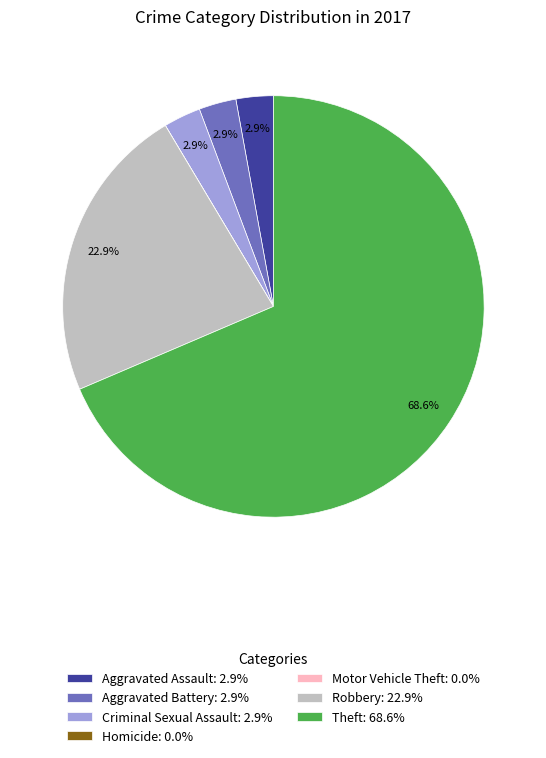

Is it true that Aggravated Assault is 3% of the pie?

True